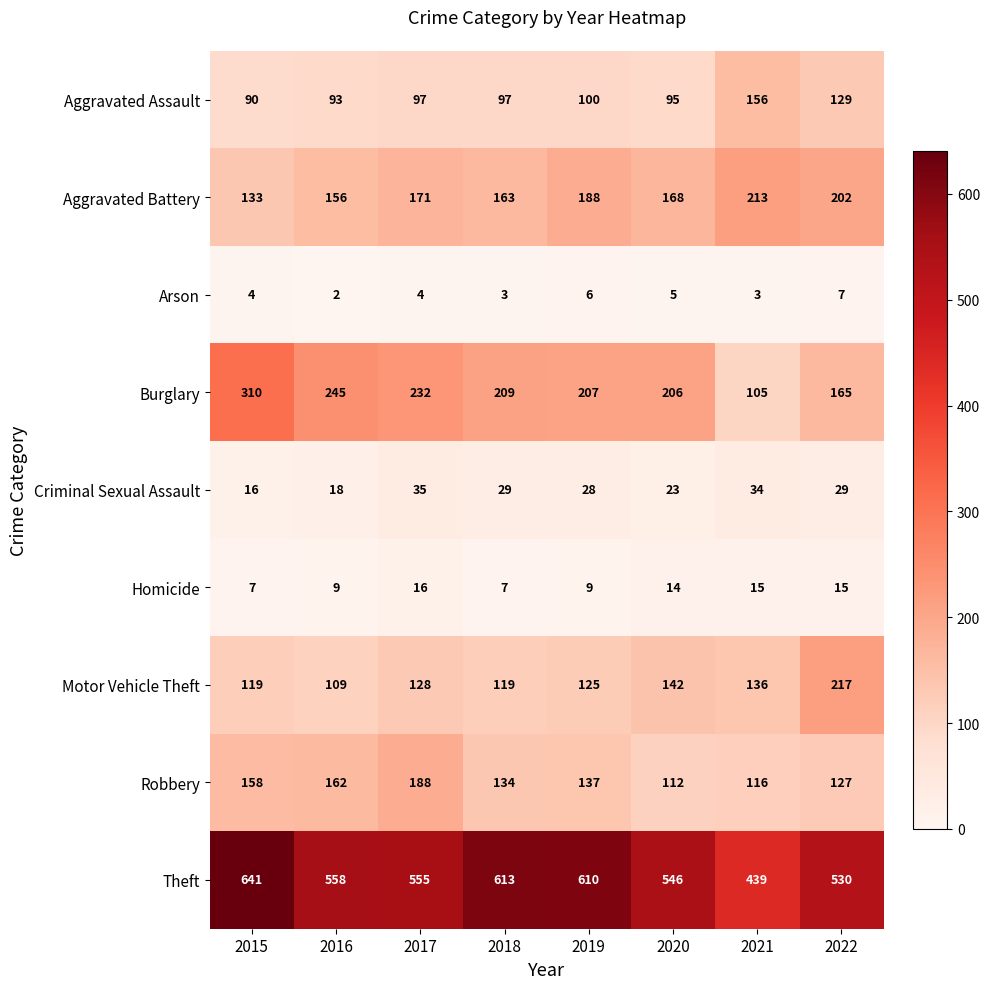

At which category does the chart reach its minimum across all series?

2016